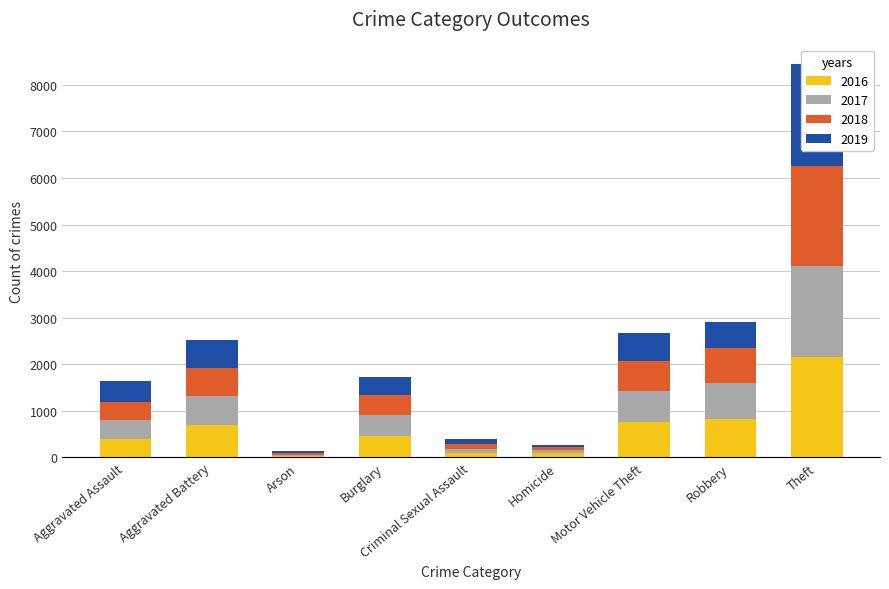

Which has a higher value, Aggravated Battery or Homicide?

Aggravated Battery